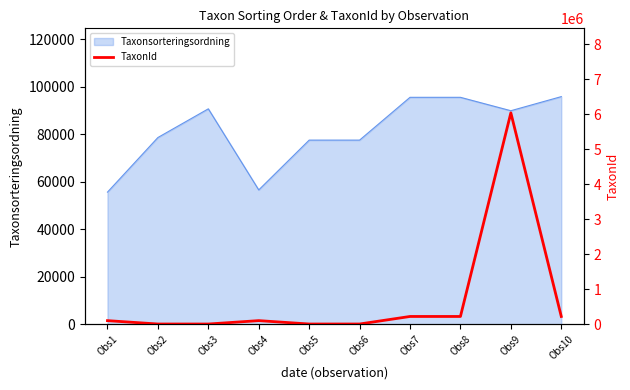

How many lines are shown in the chart?

1